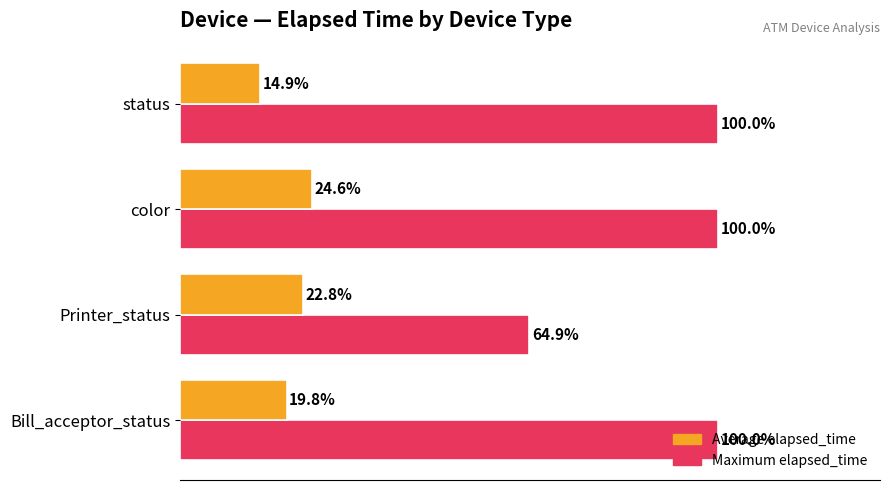

At which label does Maximum elapsed_time reach its minimum?

Printer_status